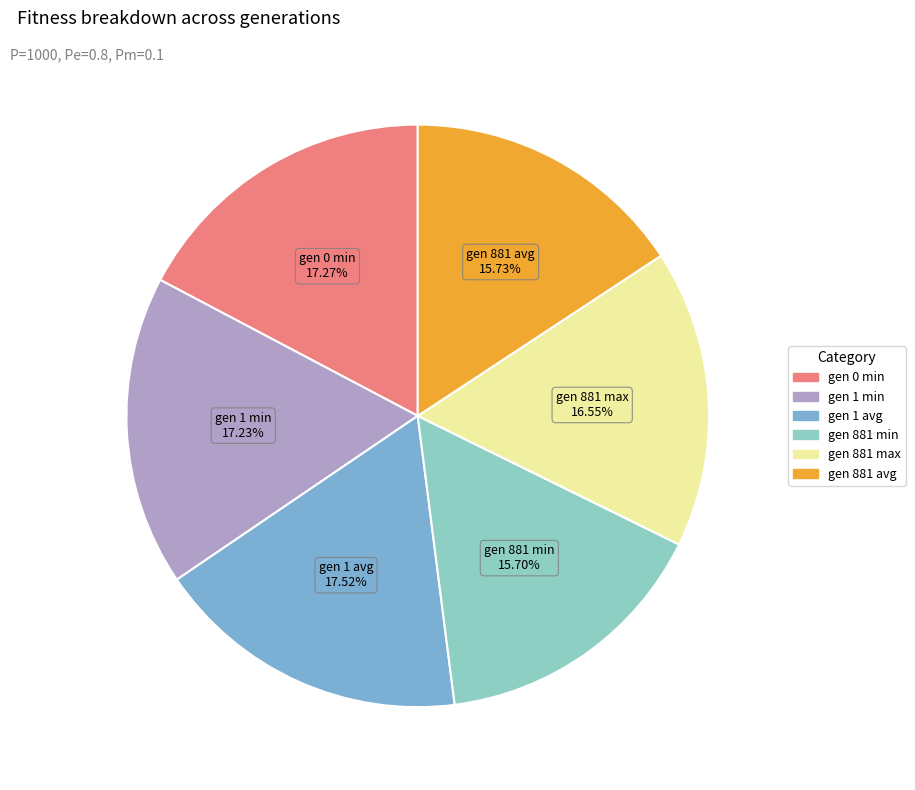

Is gen 881 avg the majority of the pie?

No